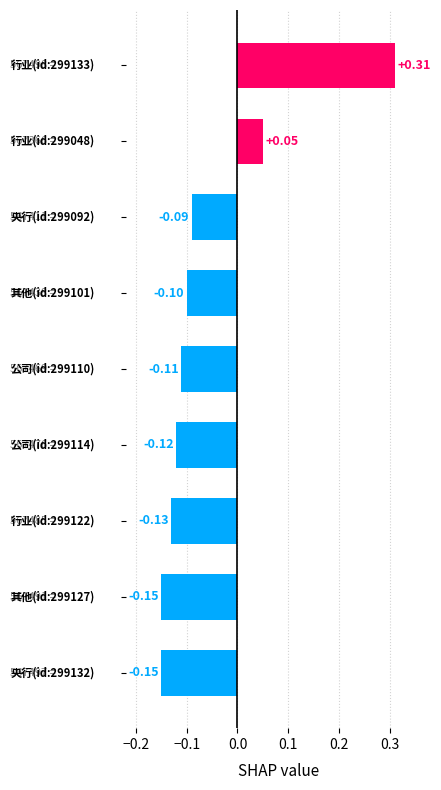

What is the sum of all values?

-0.5